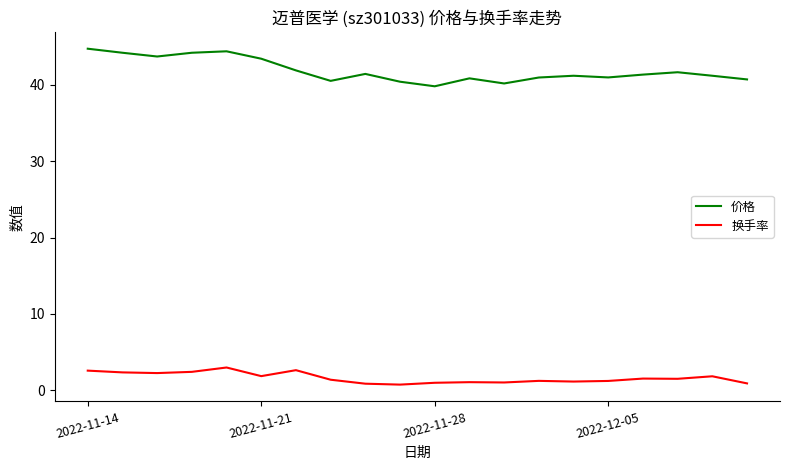

Does the chart have visible grid lines?

No